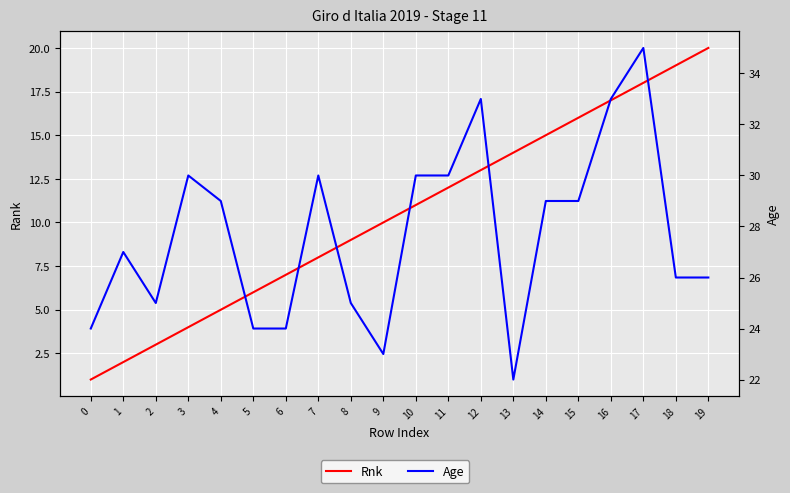

Which category has the highest value across all series?

17